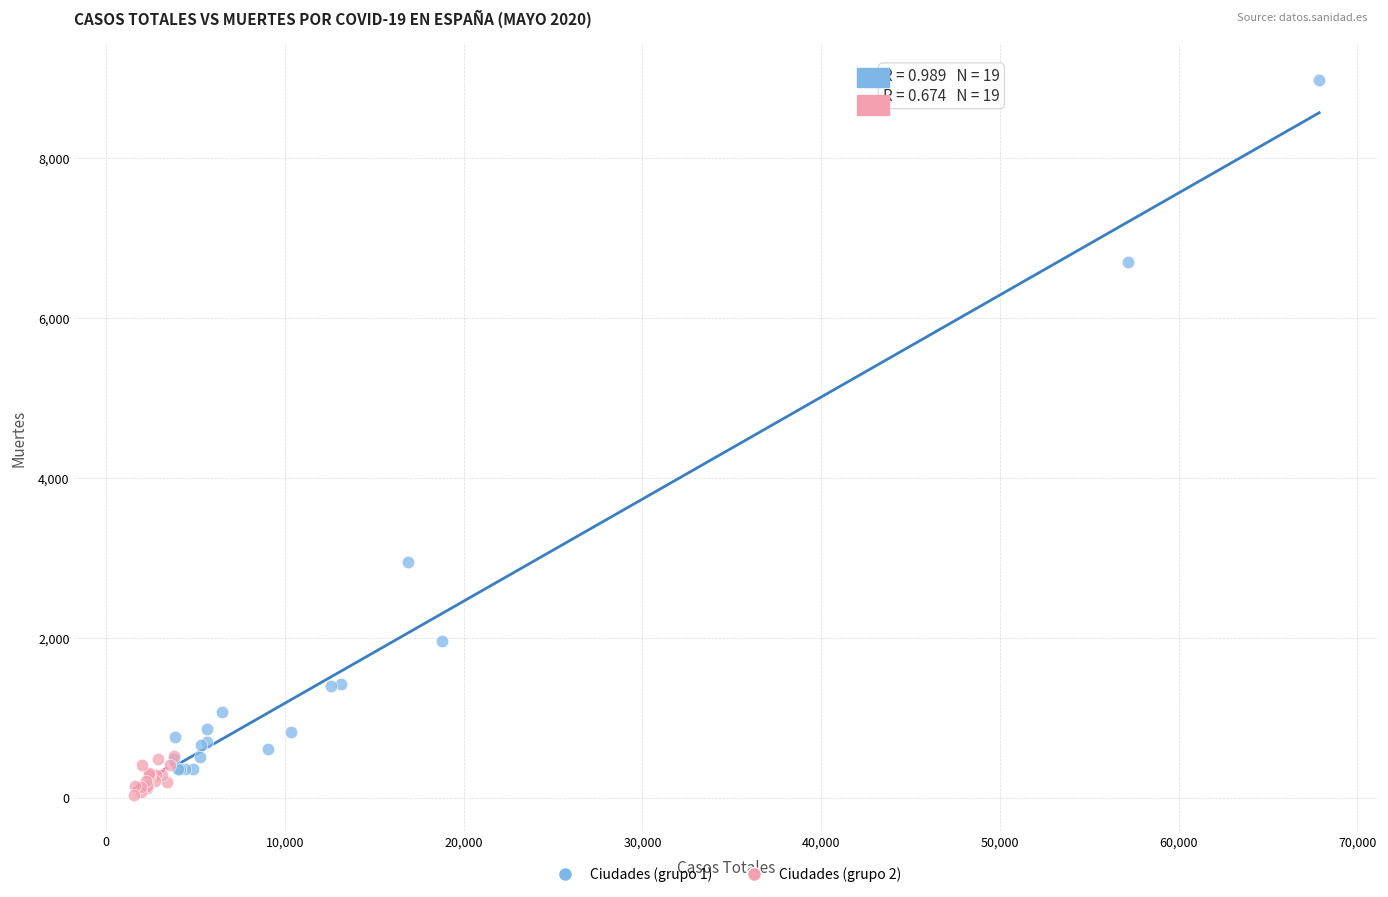

Which series reaches the maximum Y coordinate?

Ciudades (grupo 1)